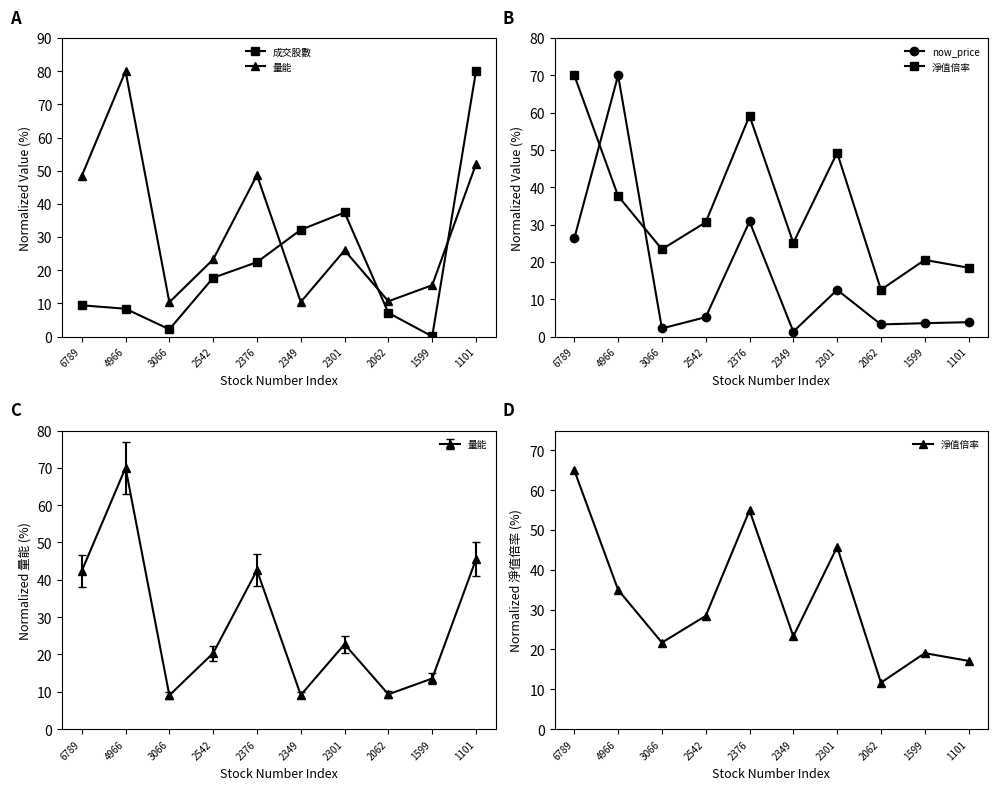

List the labels in order of 成交股數 value, smallest first.

1599, 3066, 2062, 4966, 6789, 2542, 2376, 2349, 2301, 1101